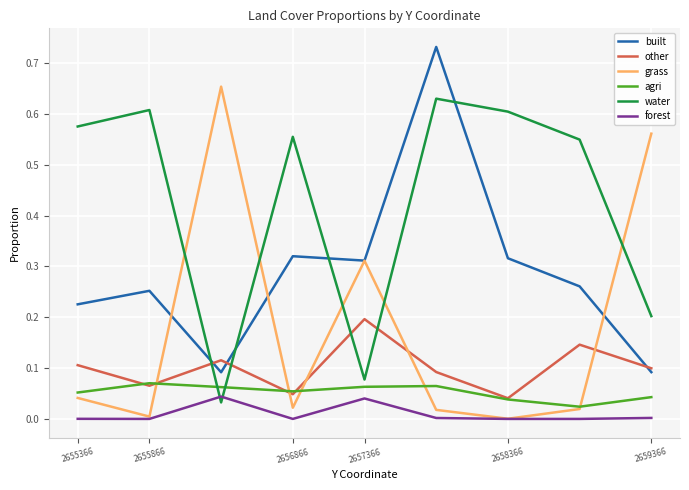

Which series has the largest total across all categories?

water